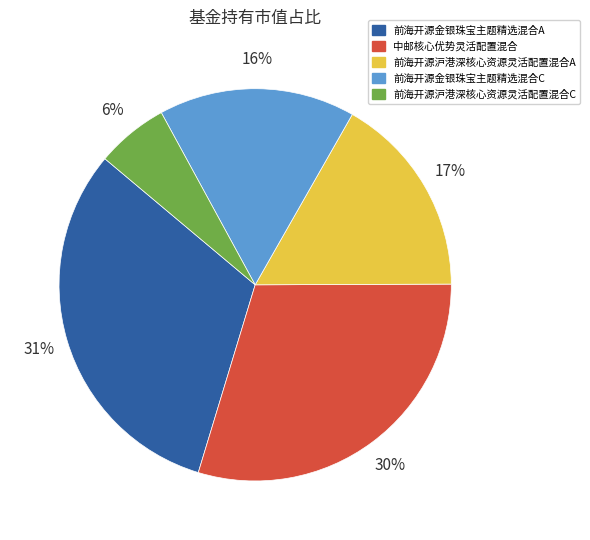

Which slice is the smallest?

前海开源沪港深核心资源灵活配置混合C